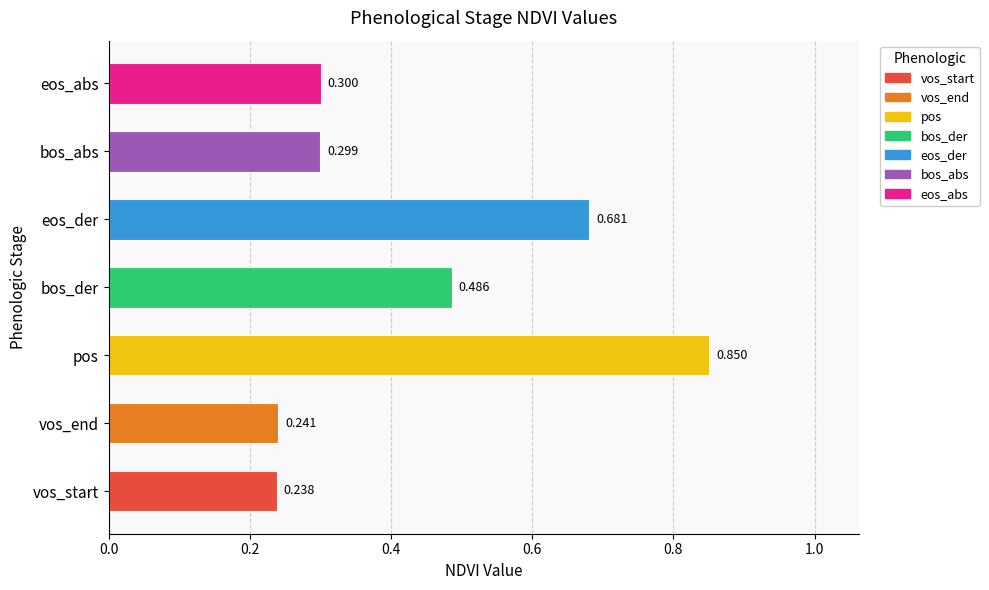

At which label is the value closest to 0?

vos_start